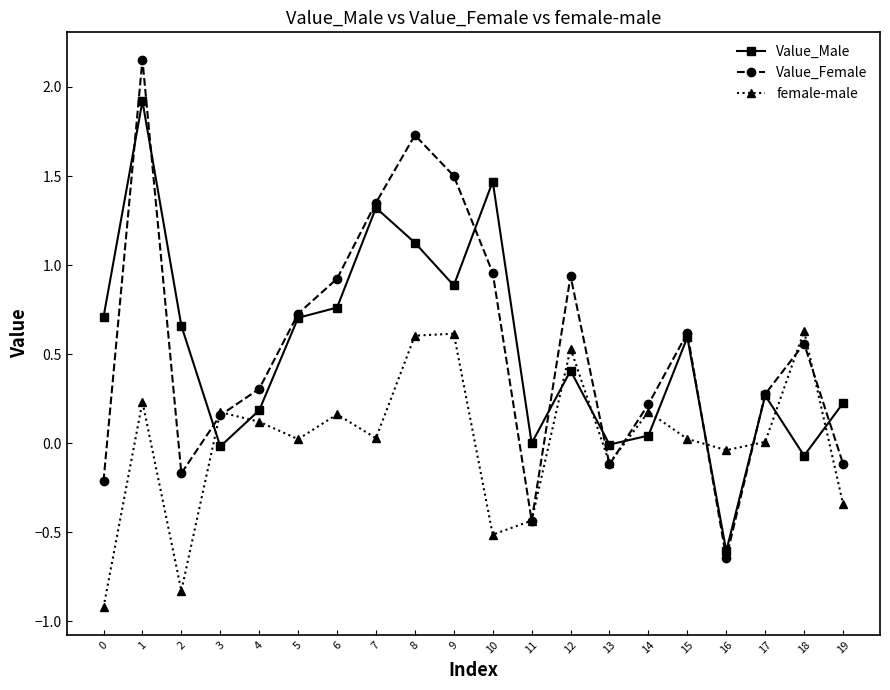

True or false: female-male has more than 0 interior local peaks.

True